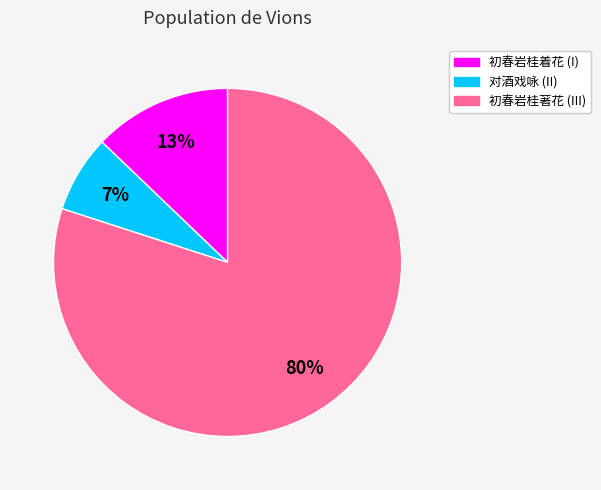

To the nearest percent, what is the average slice percentage?

33%